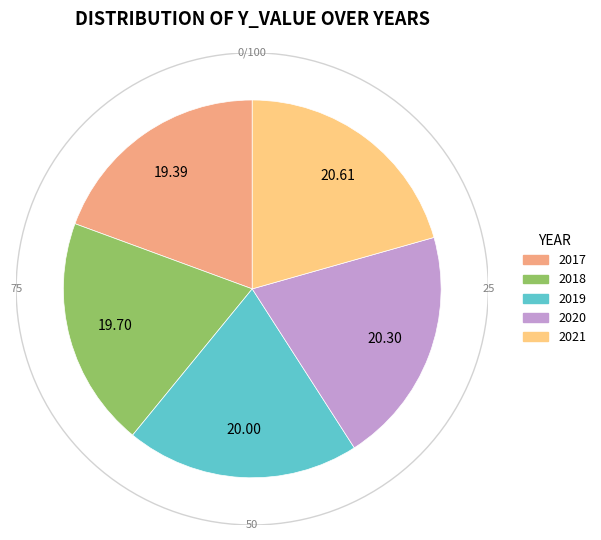

The 2020 slice represents 20% of the pie. True or false?

True